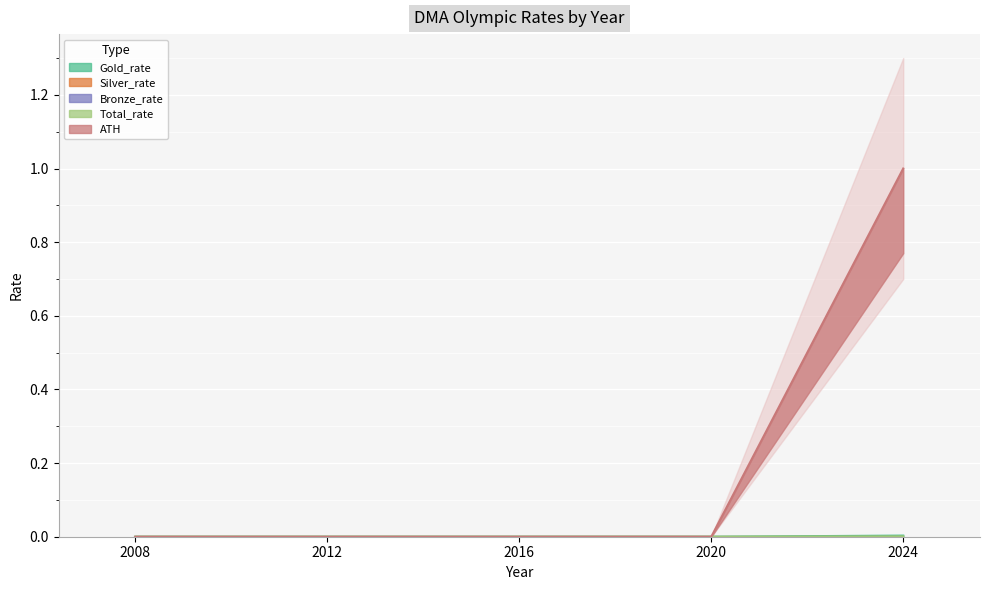

Is it true that ATH equals 0.4 at 2008?

False